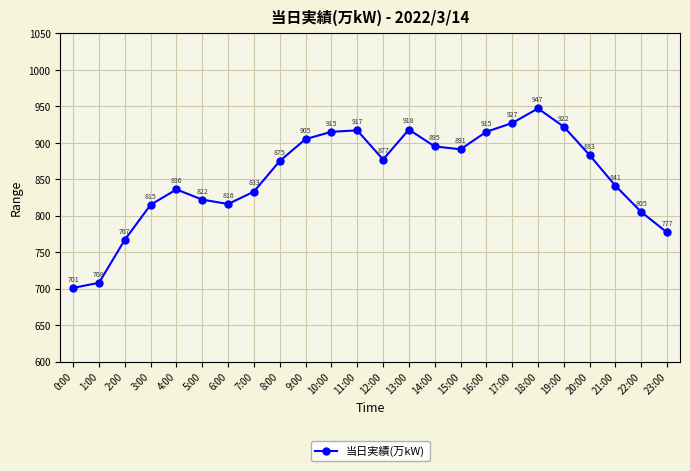

Which label corresponds to the largest value in the chart?

18:00